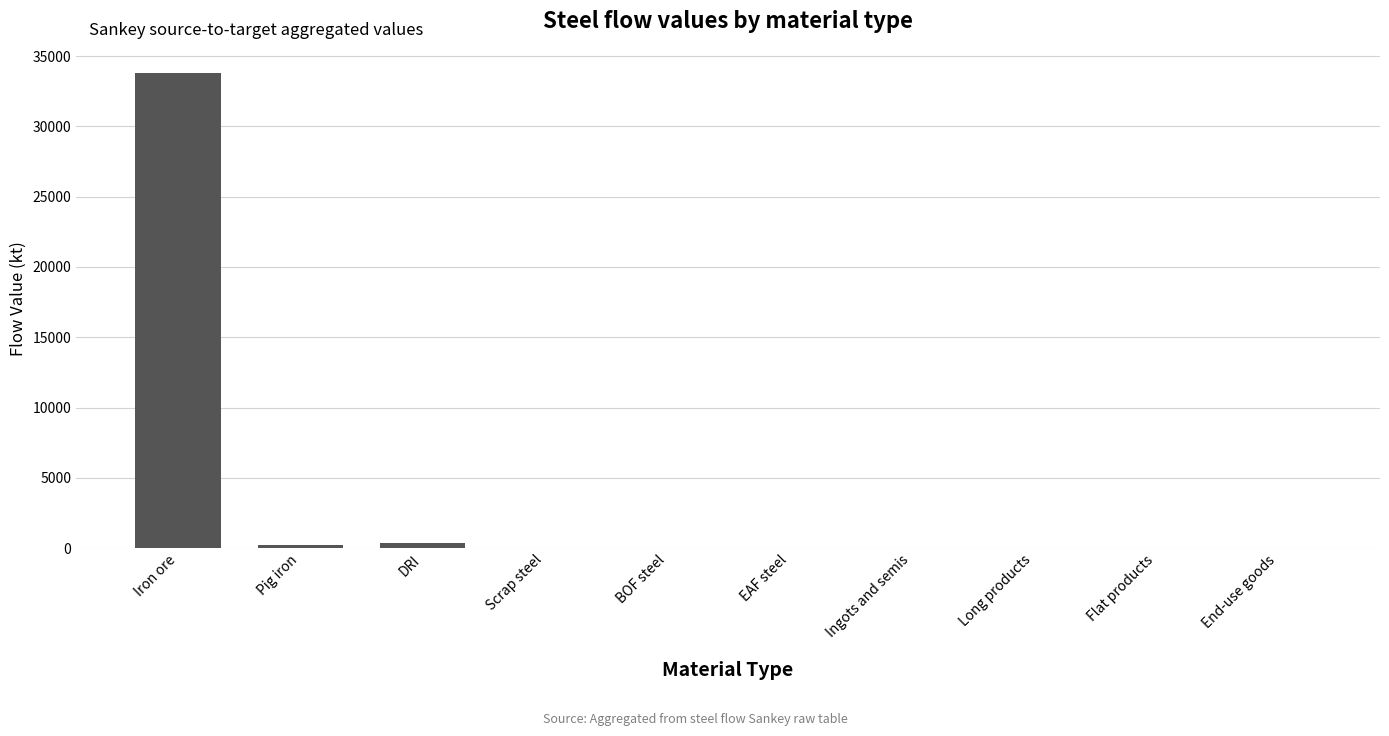

Are the bars horizontal?

No